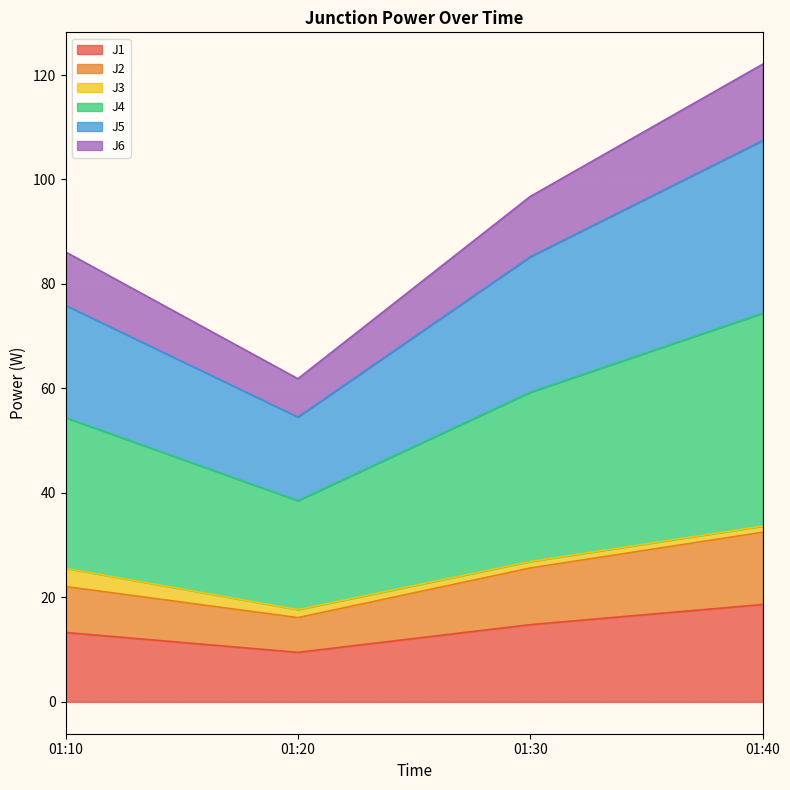

At which category is the sum across all series the highest?

01:40